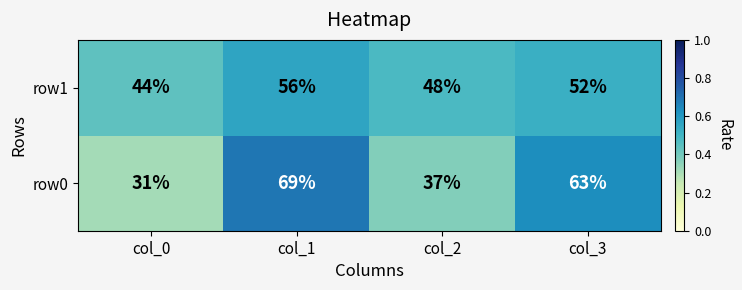

How many row0 values are between 37 and 69?

3